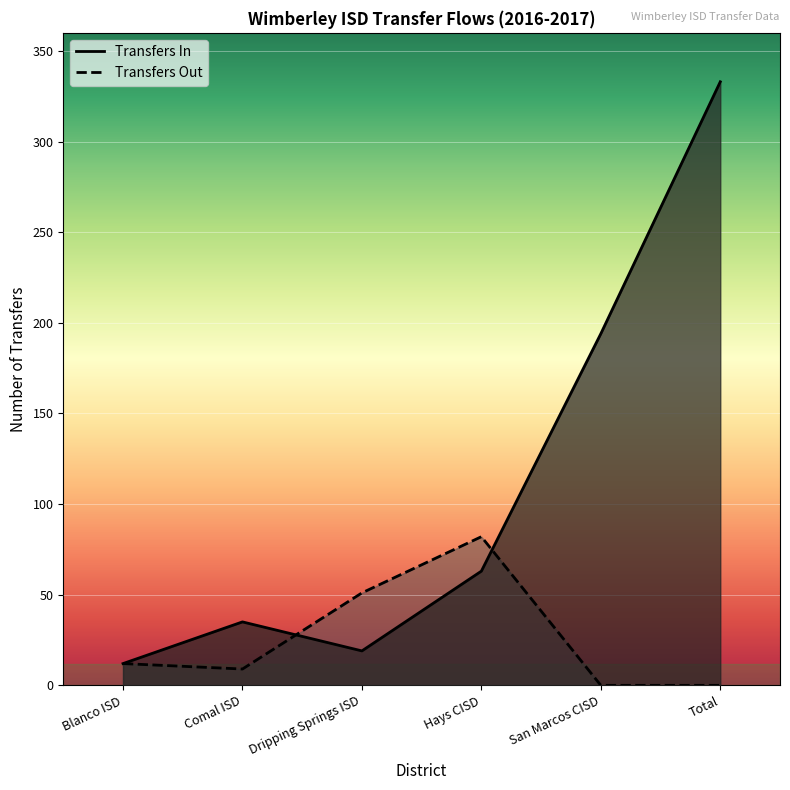

At how many categories does at least one series exceed 72?

3